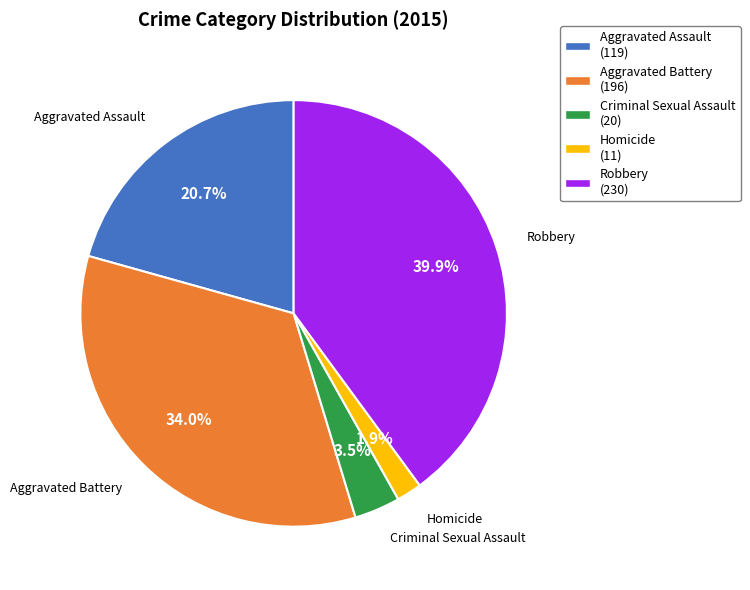

True or false: Robbery accounts for 40% of the total.

True